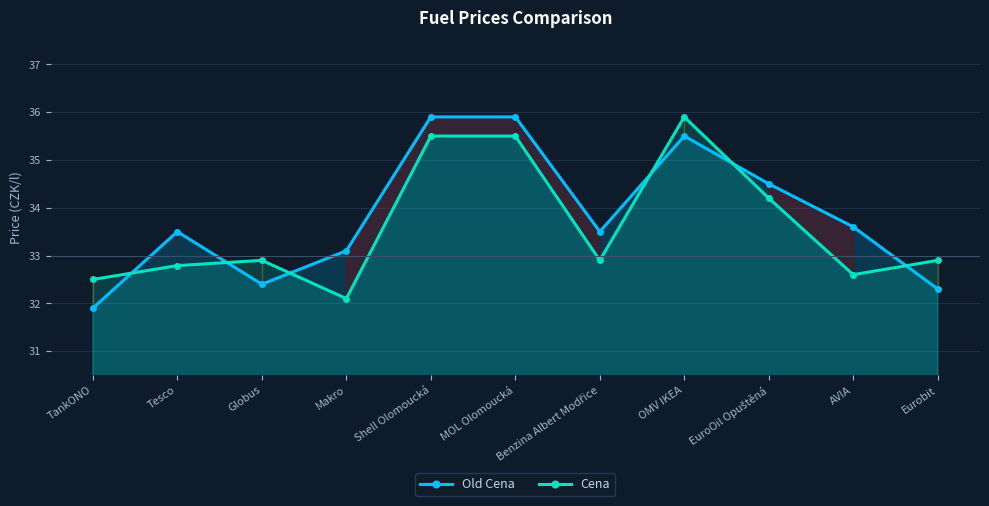

How many intersections are there between Old Cena and Cena?

6